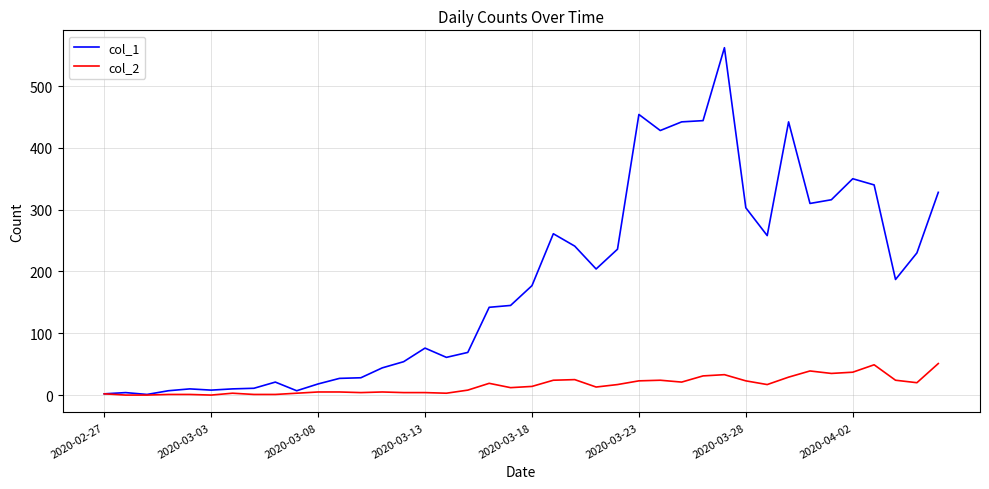

Which series has the largest range (max minus min)?

col_1